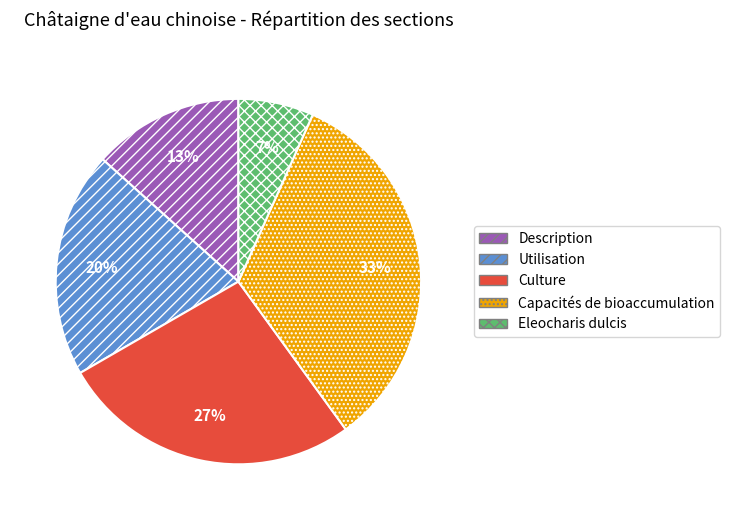

To the nearest percent, what is the combined percentage of Utilisation and Description?

33%